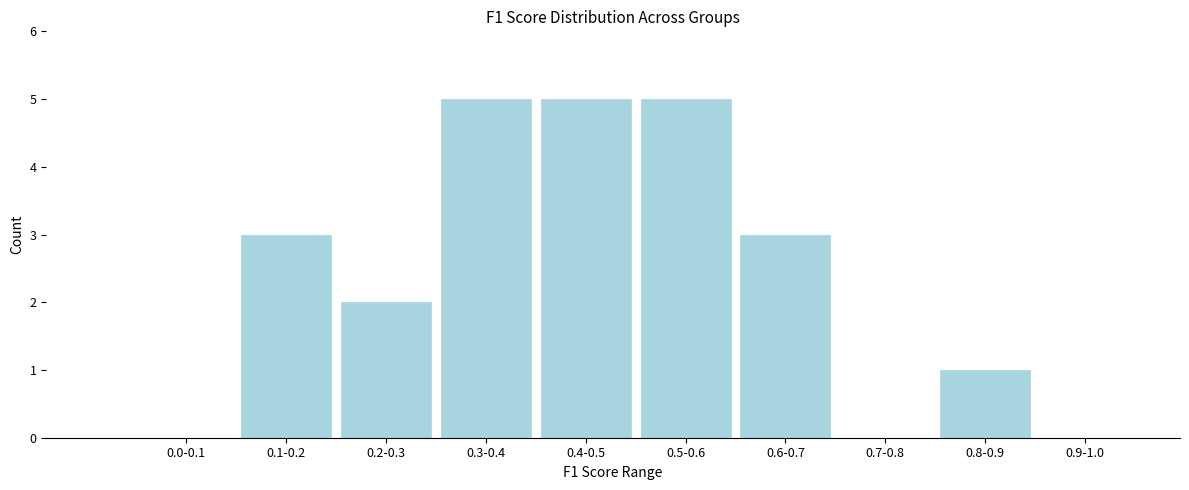

Reading right to left, extract all data points from this chart.

0.9-1.0=0	0.8-0.9=1	0.7-0.8=0	0.6-0.7=3	0.5-0.6=5	0.4-0.5=5	0.3-0.4=5	0.2-0.3=2	0.1-0.2=3	0.0-0.1=0